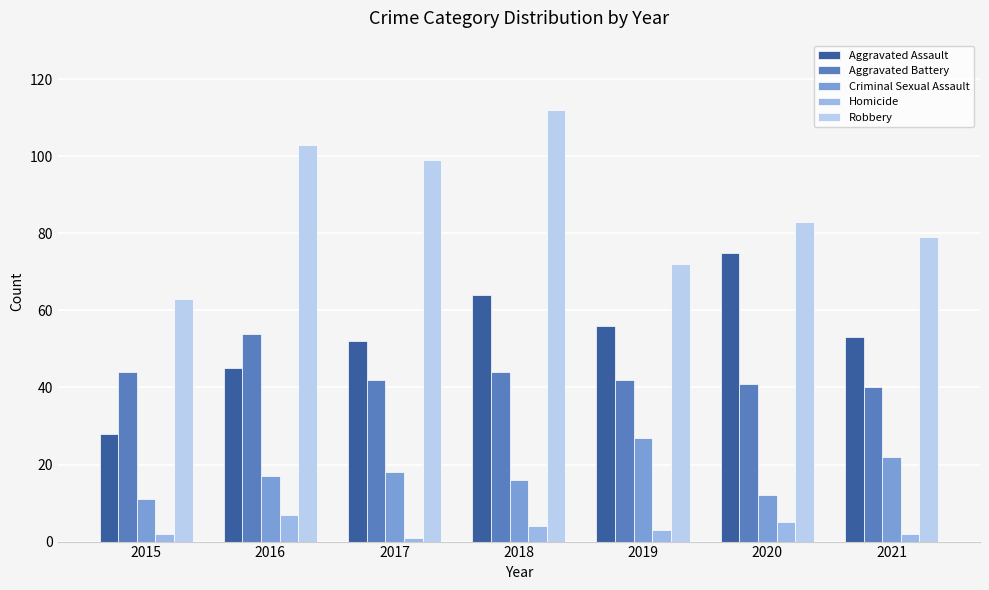

The value of Robbery at 2016 is 103. True or false?

True